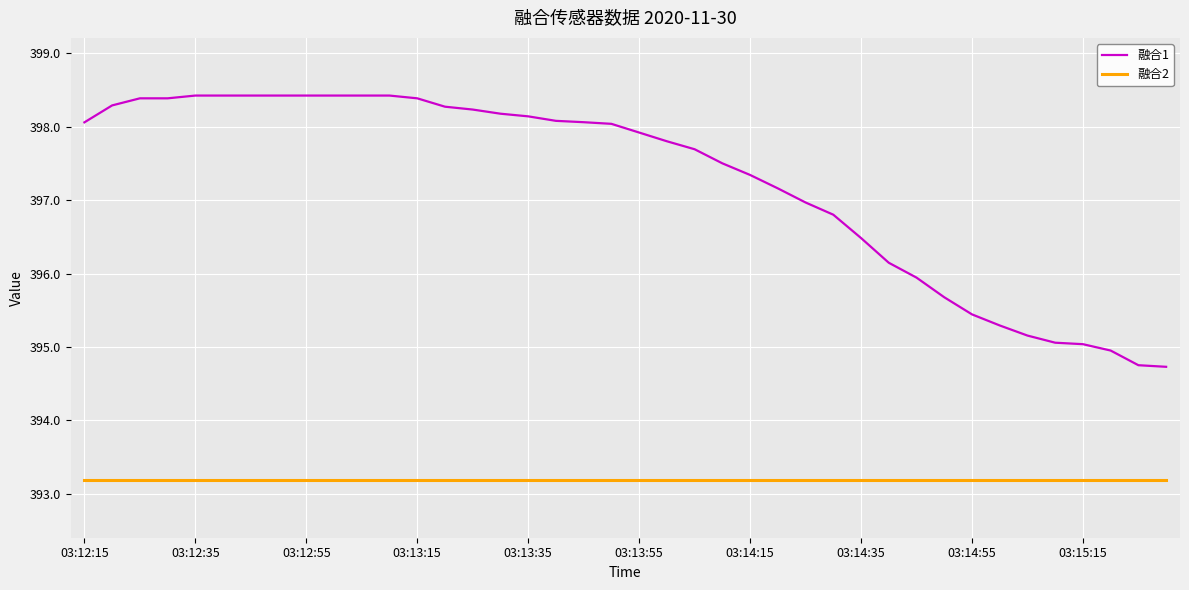

List the series in order of their peak value, highest first.

融合1, 融合2